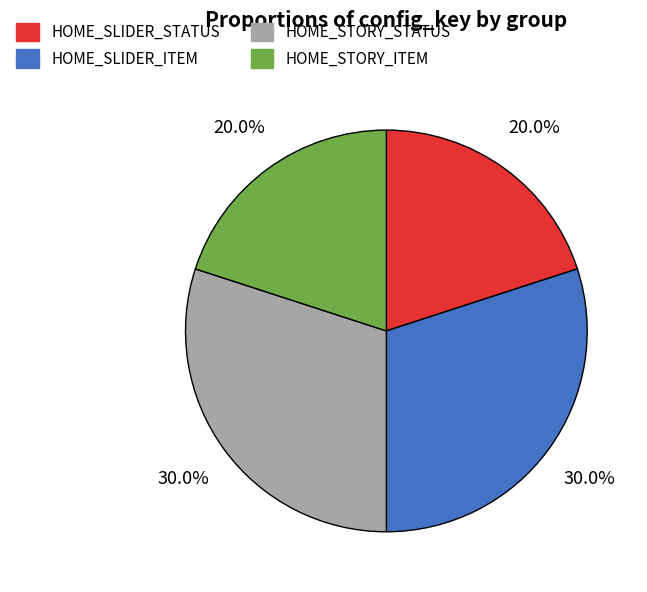

What is the ratio of the value at HOME_STORY_ITEM to the value at HOME_STORY_STATUS?

0.7